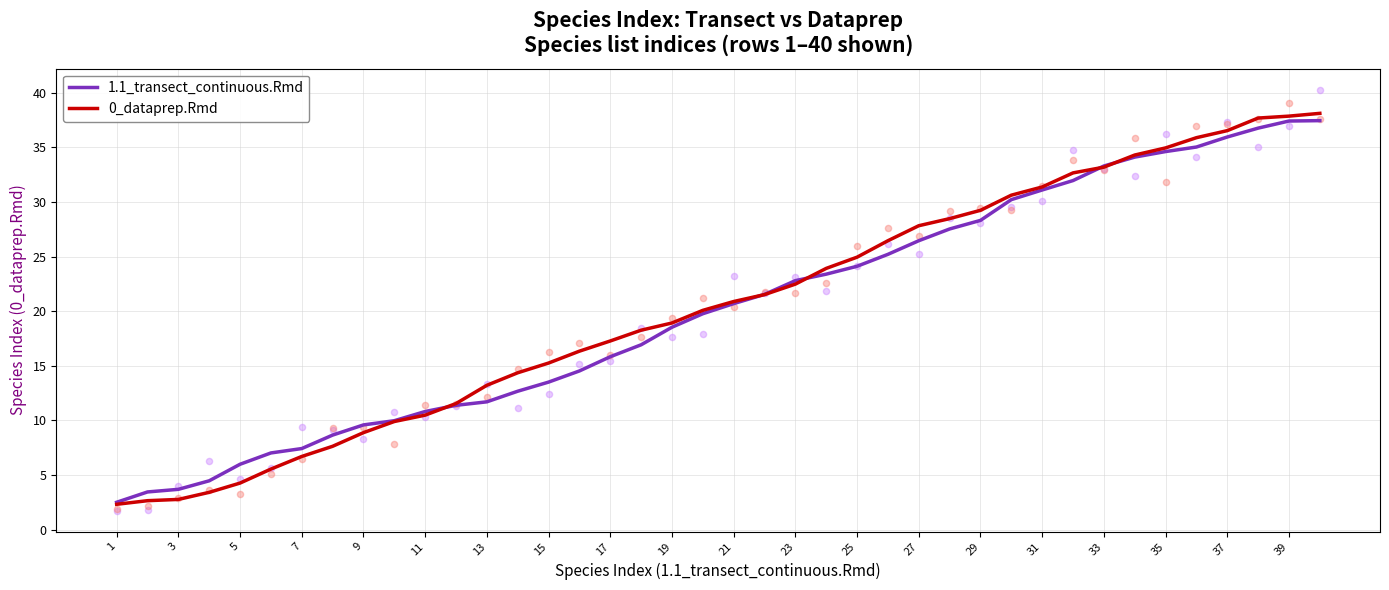

Which series reaches the minimum Y coordinate?

0_dataprep.Rmd